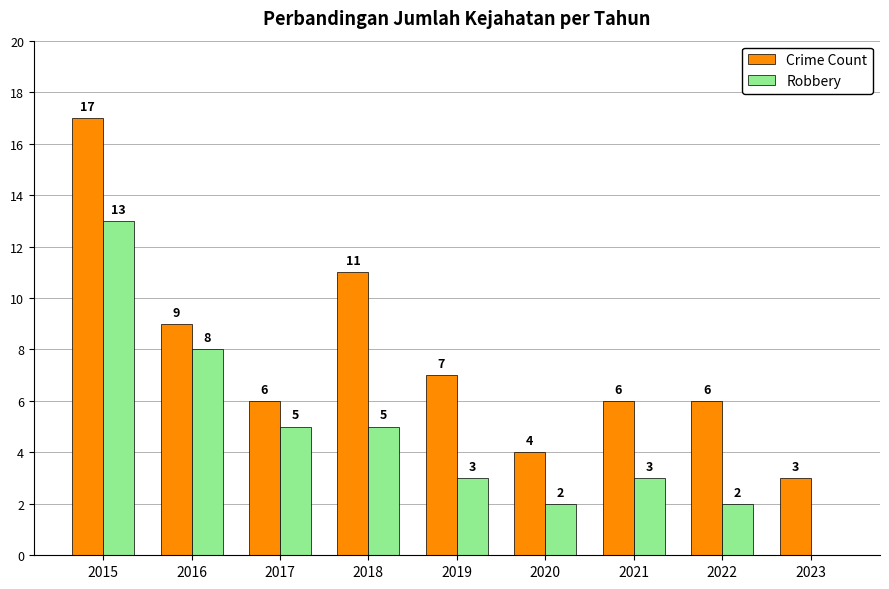

Reading left to right, what are all the values shown in this chart?

Crime Count: 17	9	6	11	7	4	6	6	3
Robbery: 13	8	5	5	3	2	3	2	0